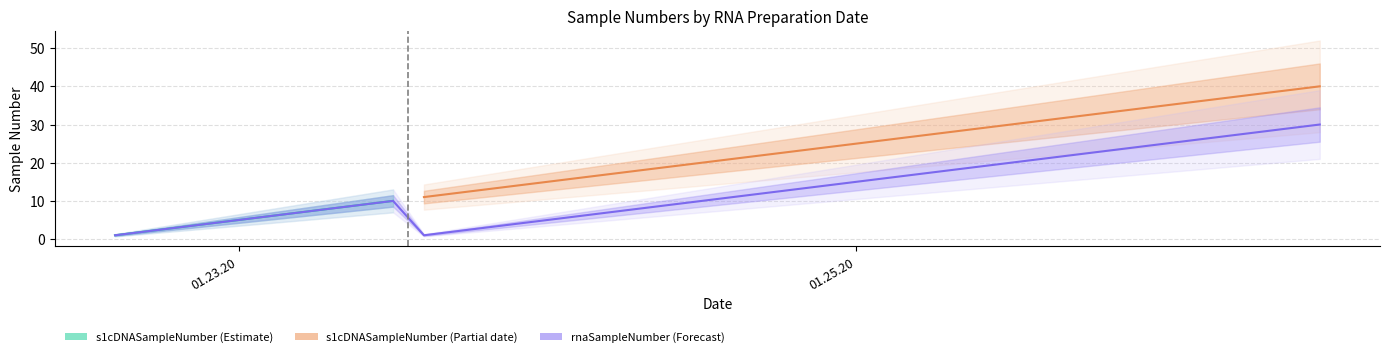

How many values exceed 11?

19